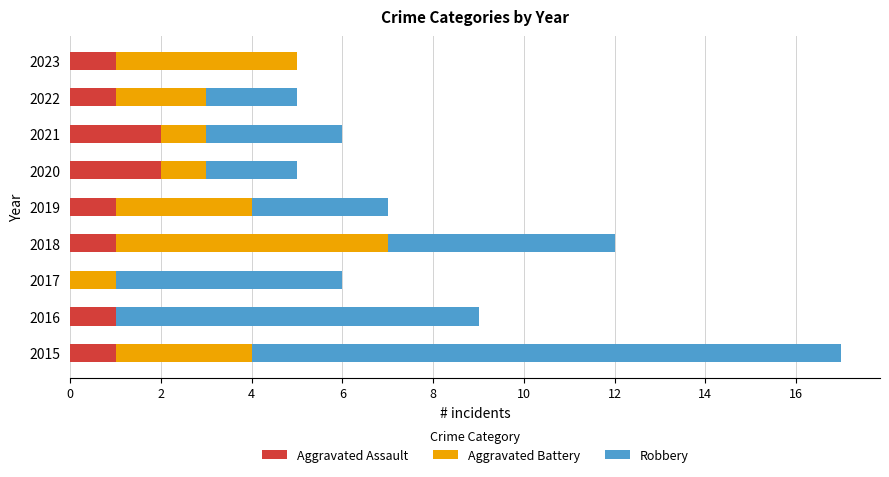

What are all the series names shown in the legend?

Aggravated Assault, Aggravated Battery, Robbery